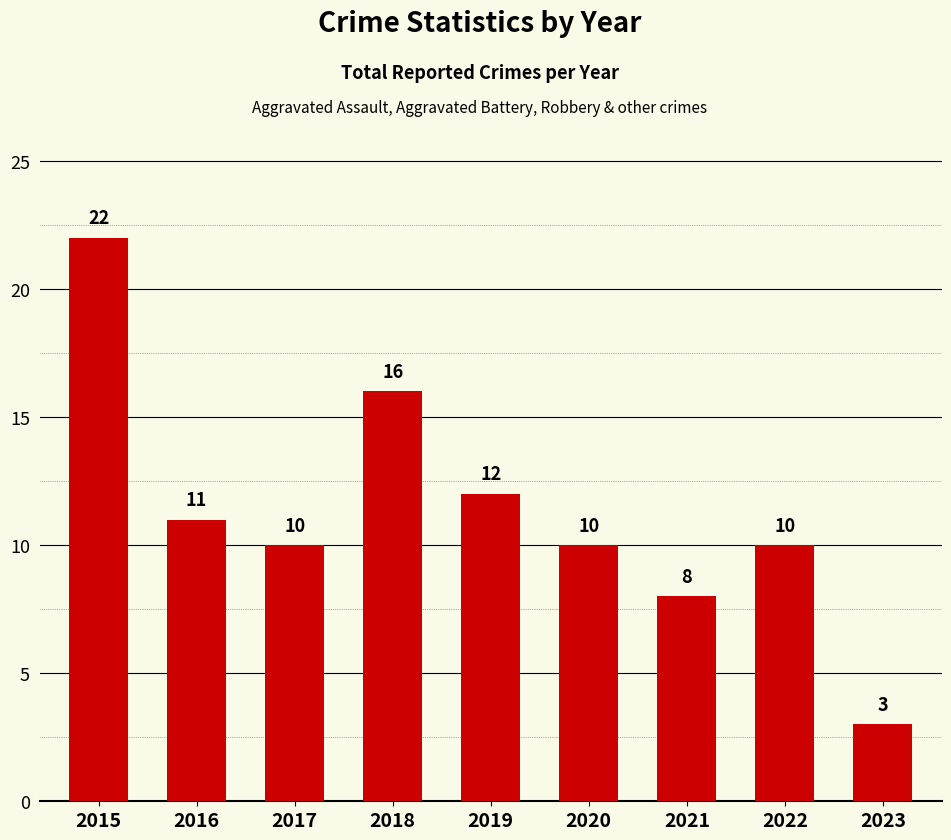

What is the change in value from 2017 to 2021?

-2